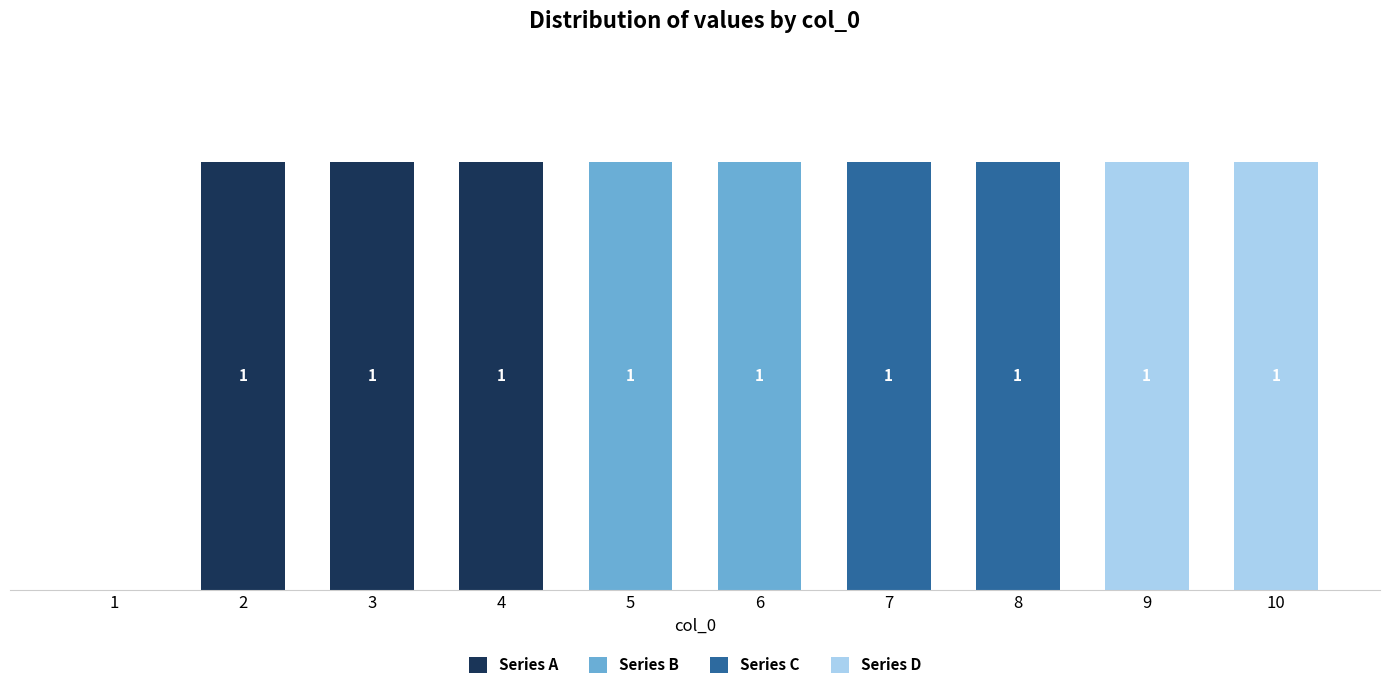

What are all the series names shown in the legend?

Series A, Series B, Series C, Series D